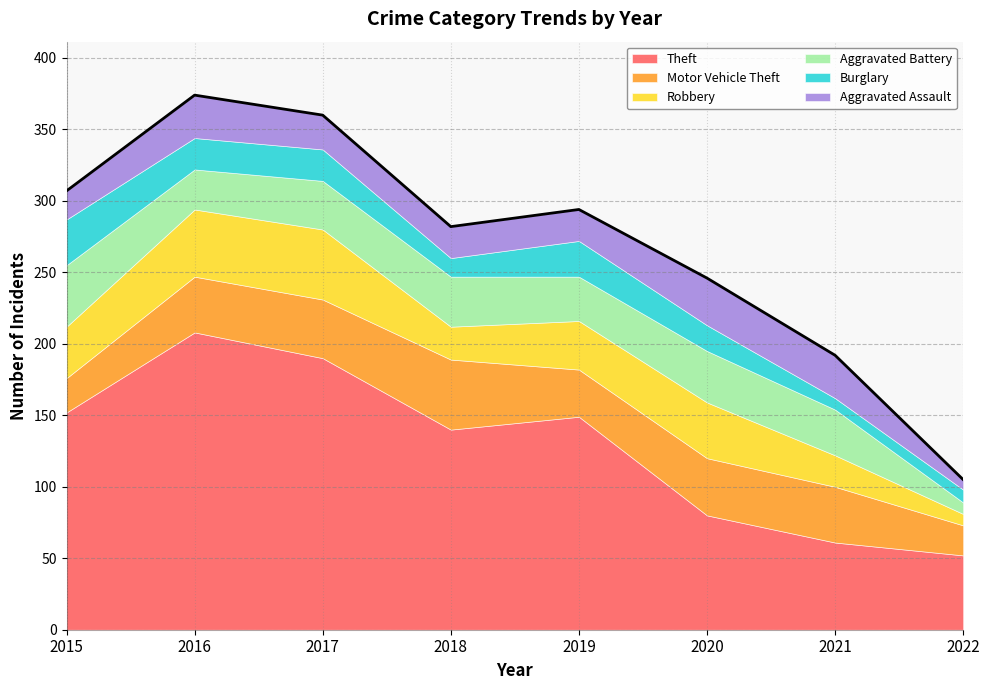

Reading left to right, what are all the values shown in this chart?

Theft: 2015=152	2016=208	2017=190	2018=140	2019=149	2020=80	2021=61	2022=52
Motor Vehicle Theft: 2015=24	2016=39	2017=41	2018=49	2019=33	2020=40	2021=39	2022=21
Robbery: 2015=36	2016=47	2017=49	2018=23	2019=34	2020=39	2021=22	2022=8
Aggravated Battery: 2015=43	2016=28	2017=34	2018=35	2019=31	2020=36	2021=32	2022=8
Burglary: 2015=32	2016=22	2017=22	2018=13	2019=25	2020=18	2021=8	2022=9
Aggravated Assault: 2015=20	2016=30	2017=24	2018=22	2019=22	2020=33	2021=30	2022=7